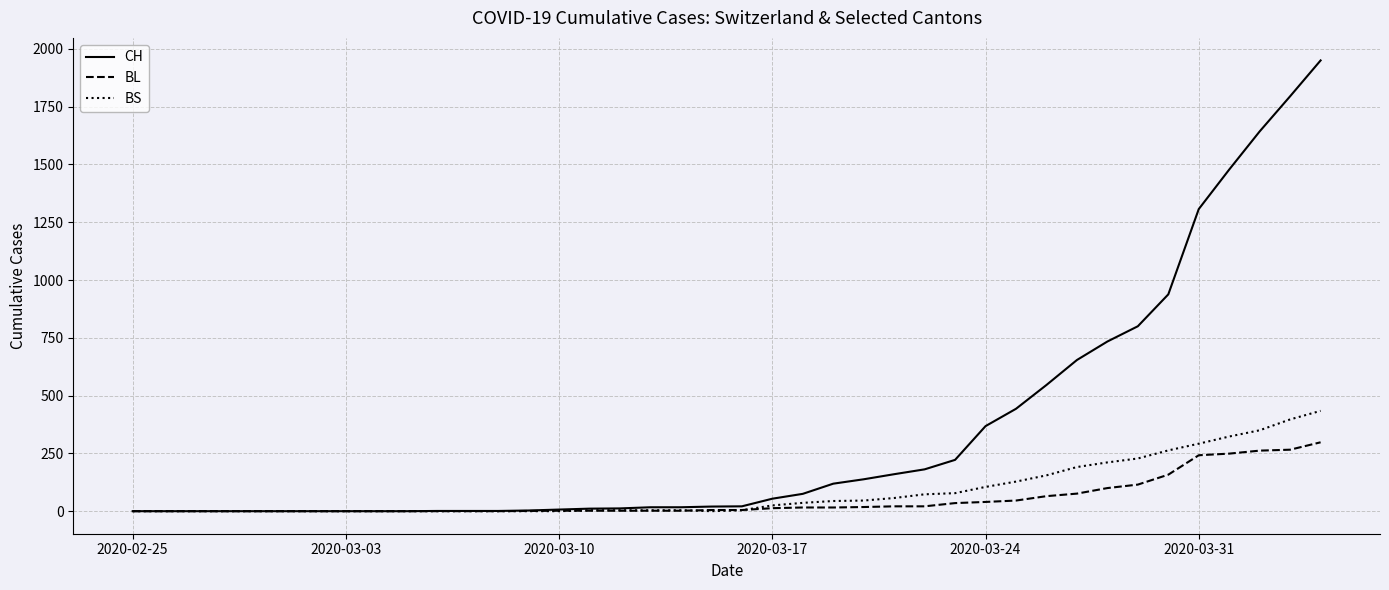

Which series has the largest total across all categories?

CH